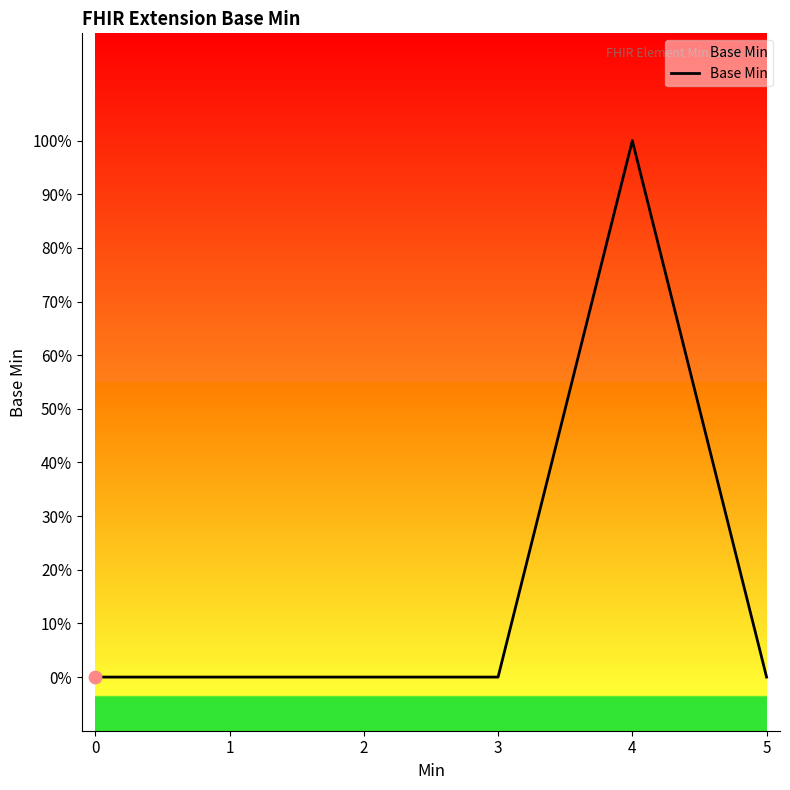

Which has a higher value, 1 or 2?

1